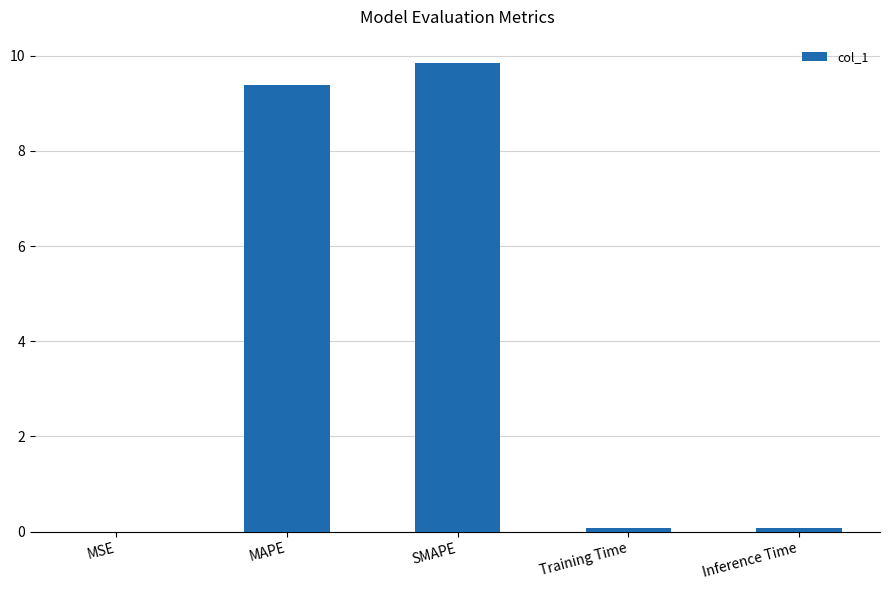

Which category has the highest value across all series?

SMAPE